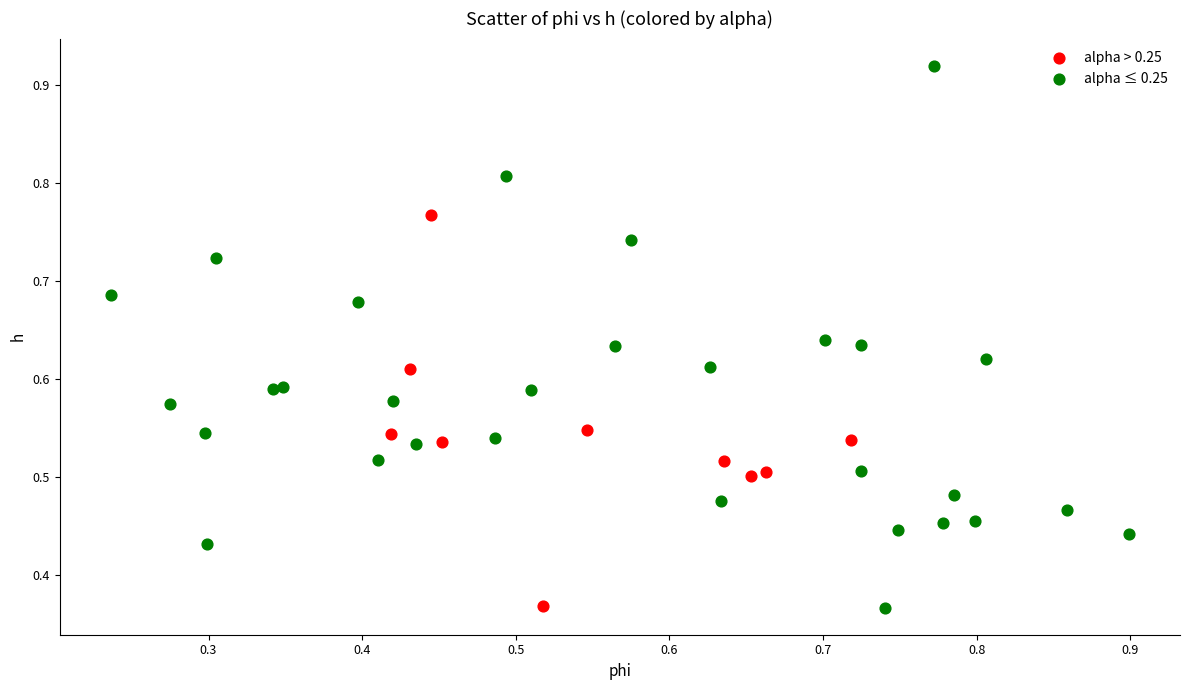

Which series contains the highest Y value?

alpha ≤ 0.25